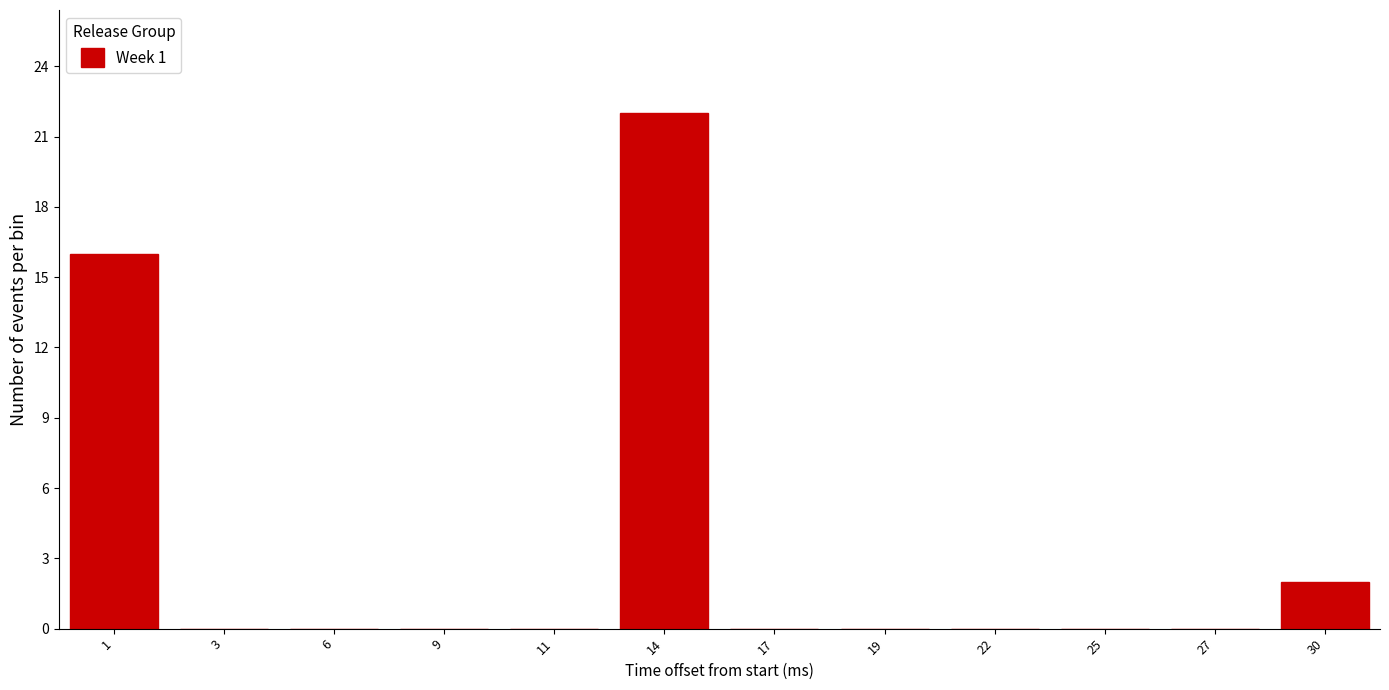

Reading left to right, list all the values displayed in this chart.

1=16	3=0	6=0	9=0	11=0	14=22	17=0	19=0	22=0	25=0	27=0	30=2